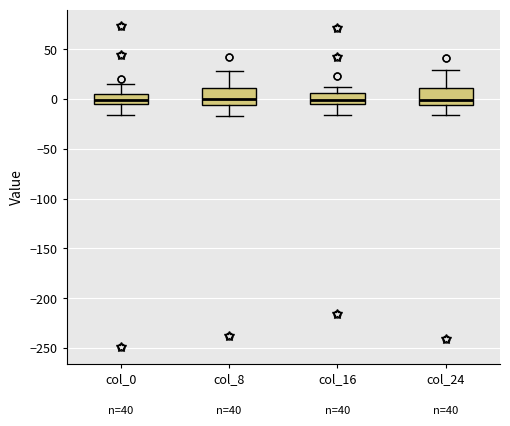

Reading left to right, read every box against the y-axis: the position of its median line, the range the box covers, and the ends of its whiskers. The values are not printed on the chart, so give them approximately, as read against the axis.

col_0: median 0, box -5 to 5, whiskers -15 to 15
col_8: median 0, box -5 to 10, whiskers -15 to 30
col_16: median 0, box -5 to 5, whiskers -15 to 10
col_24: median 0, box -5 to 10, whiskers -15 to 30